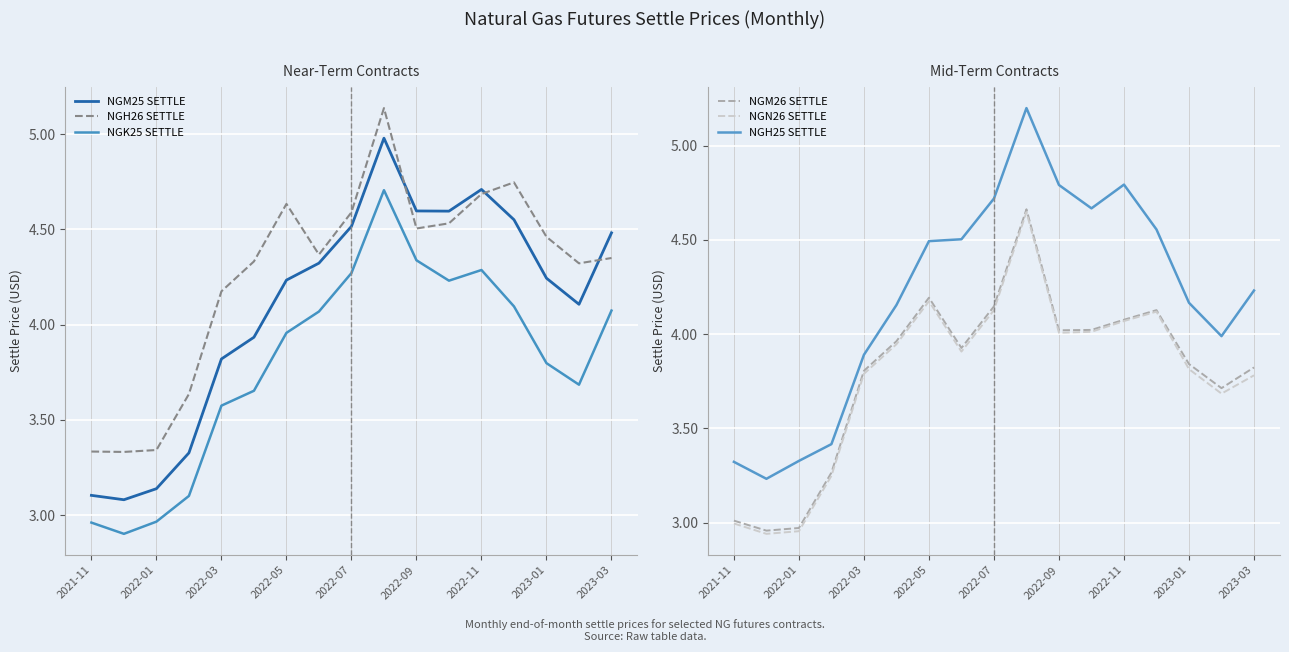

True or false: NGK25 SETTLE and NGM25 SETTLE cross at least once.

False